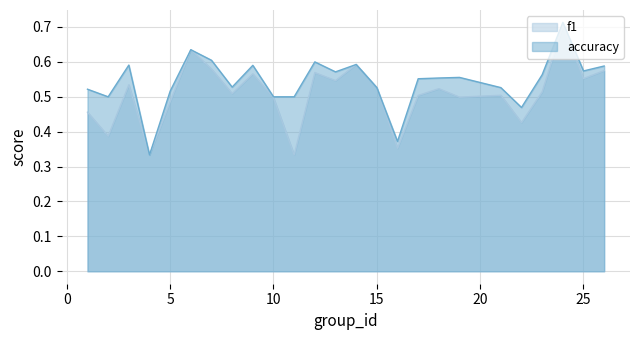

Where is the first local minimum for f1?

2